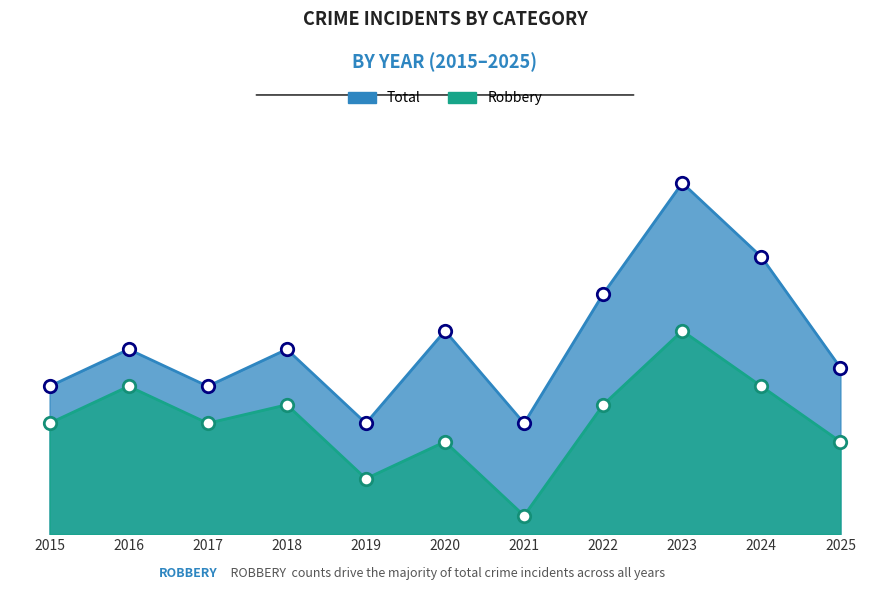

What are all the series names shown in the legend?

Robbery, Total